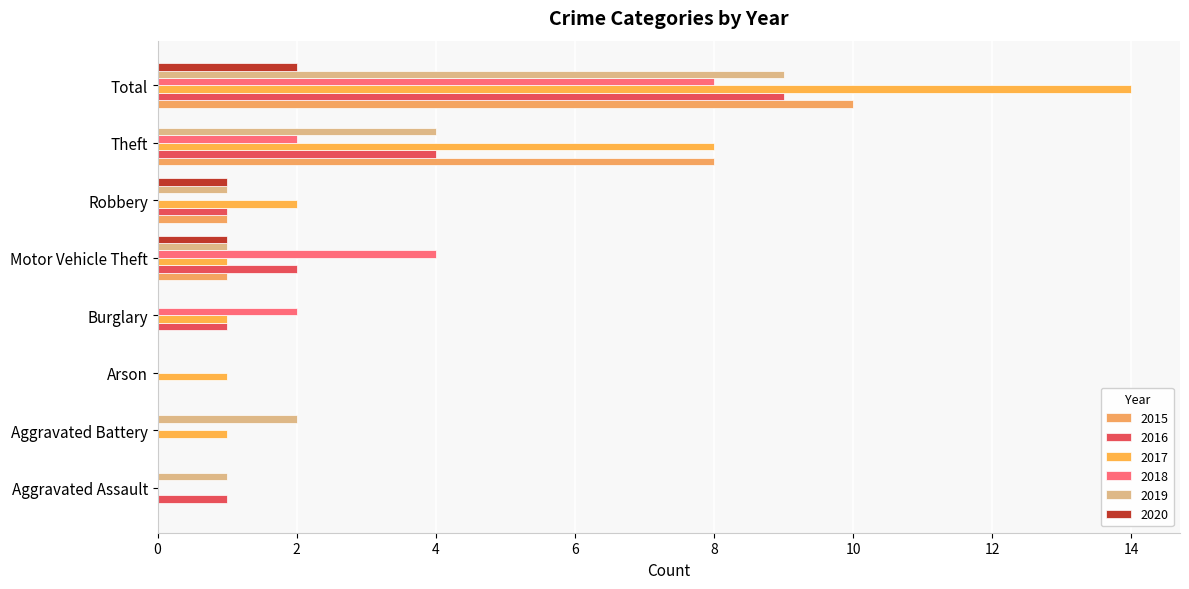

Count the number of categories in the chart.

8